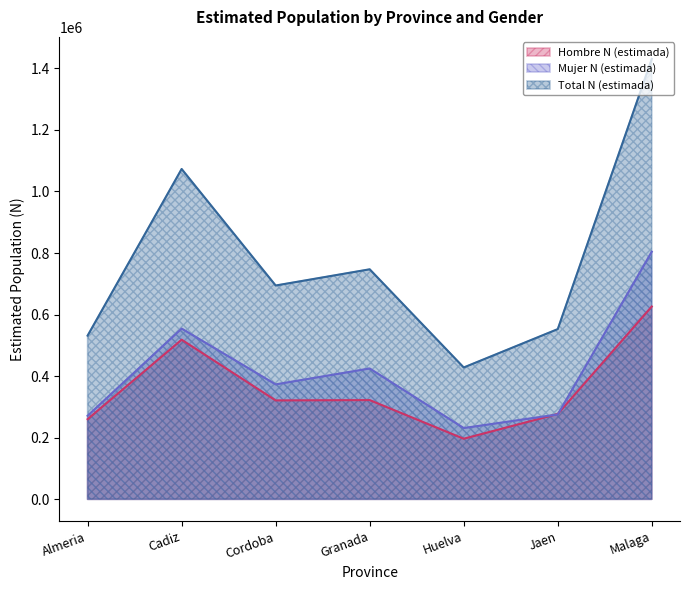

Which label corresponds to the largest value in the chart?

Malaga